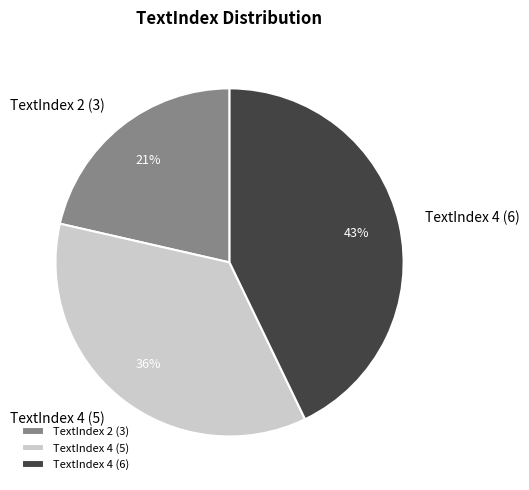

Is there any slice that represents more than half of the pie?

No